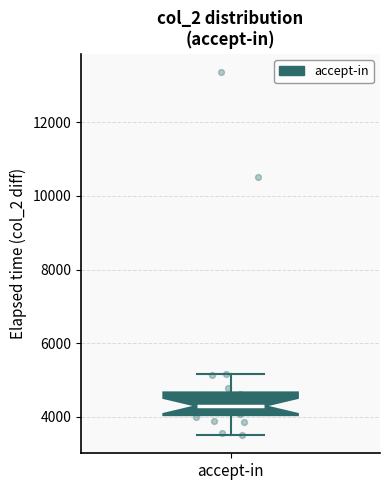

Where is the lower edge of the box for accept-in on the y-axis? The values are not printed on the chart, so give them approximately, as read against the axis.

4000